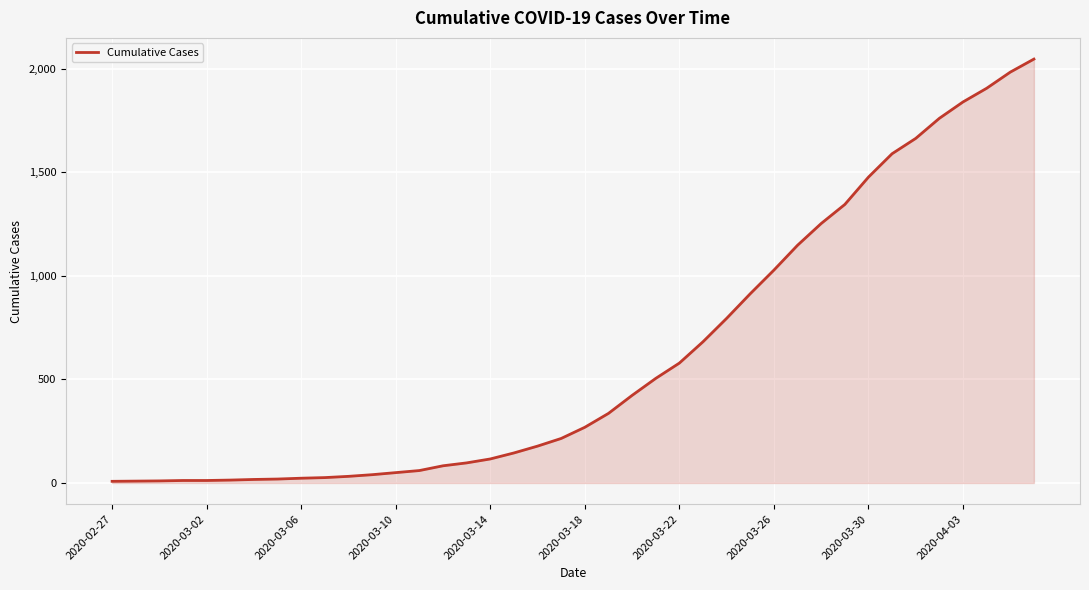

What is the difference between the maximum and minimum values?

2039